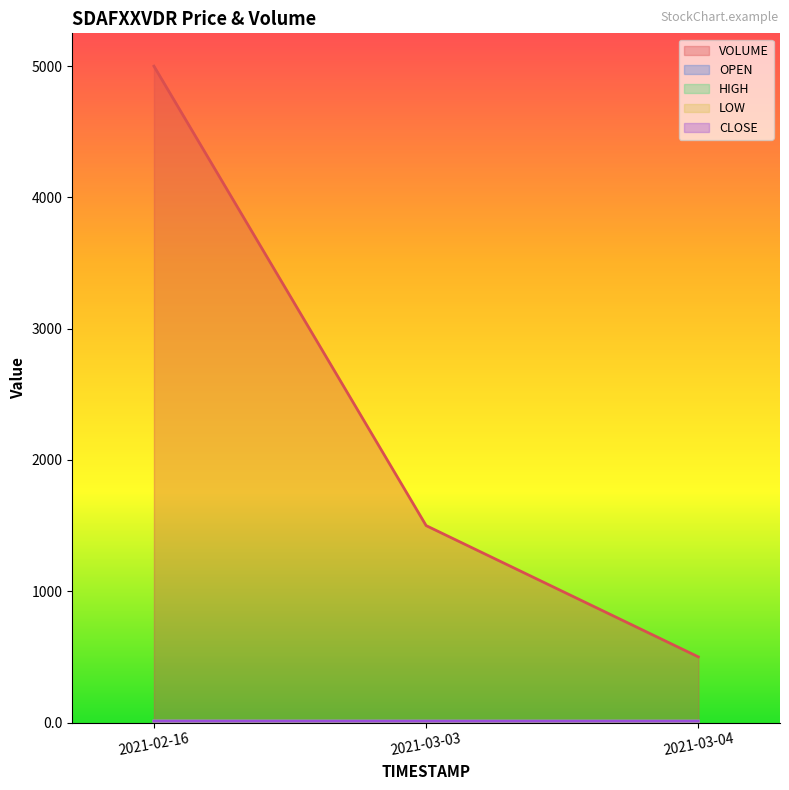

What is the label of the 3rd point from the left?

2021-03-04